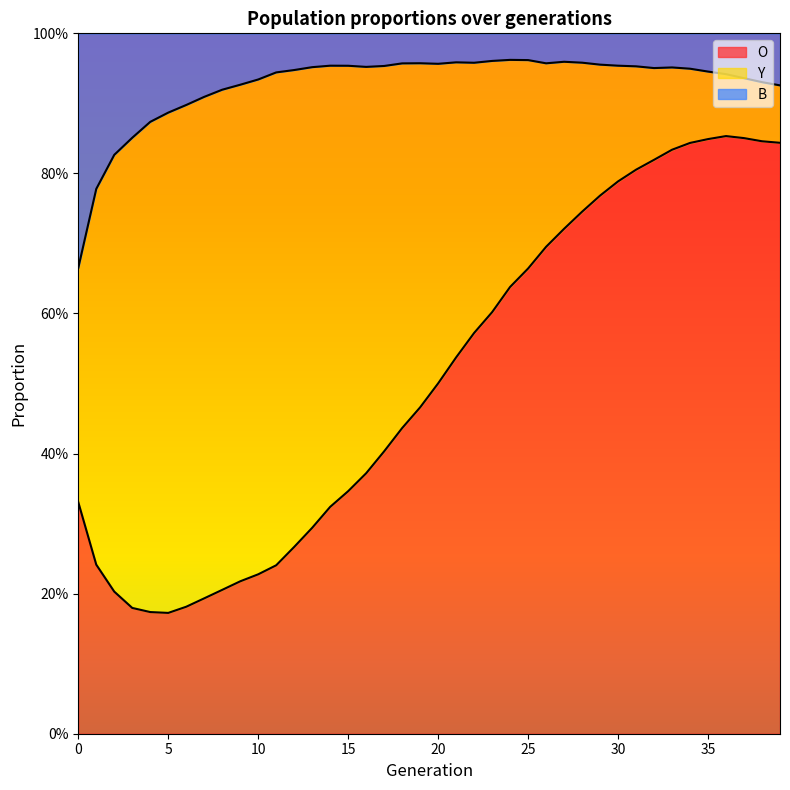

What is the total value across all series at 33?

1.8